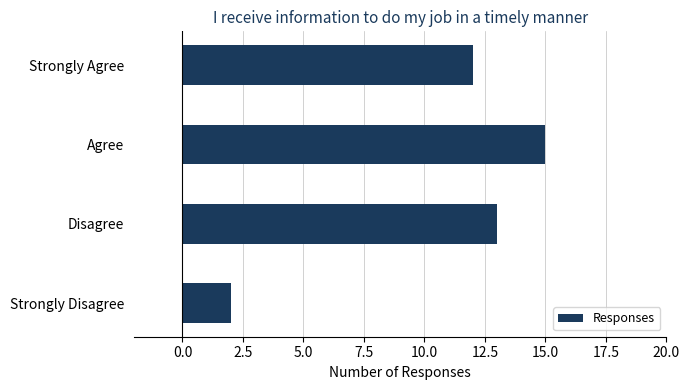

Reading bottom to top, extract all data points from this chart.

Strongly Disagree=2	Disagree=13	Agree=15	Strongly Agree=12